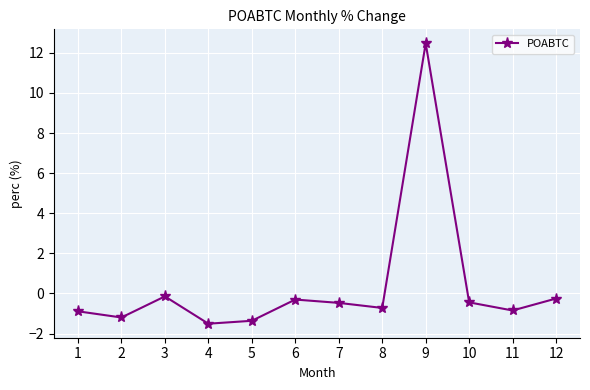

What is the value of the 5th point from the left?

-1.4